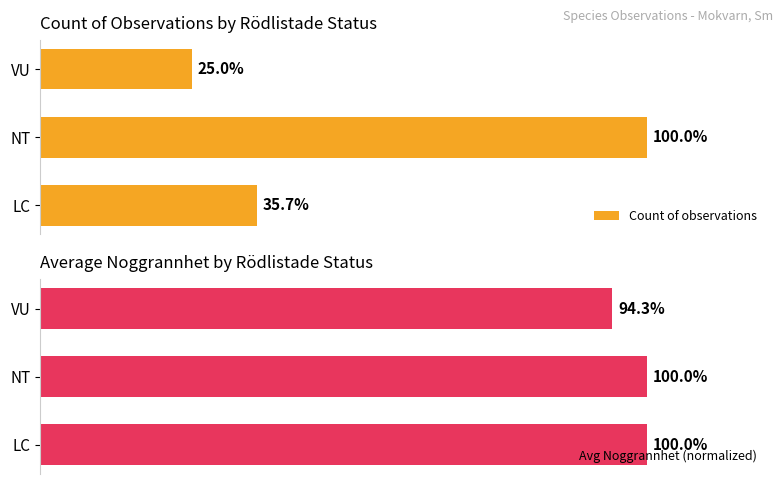

Reading left to right, list all the values displayed in this chart.

Count of observations: 35.7	100.0	25.0
Avg Noggrannhet (normalized): 100.0	100.0	94.3